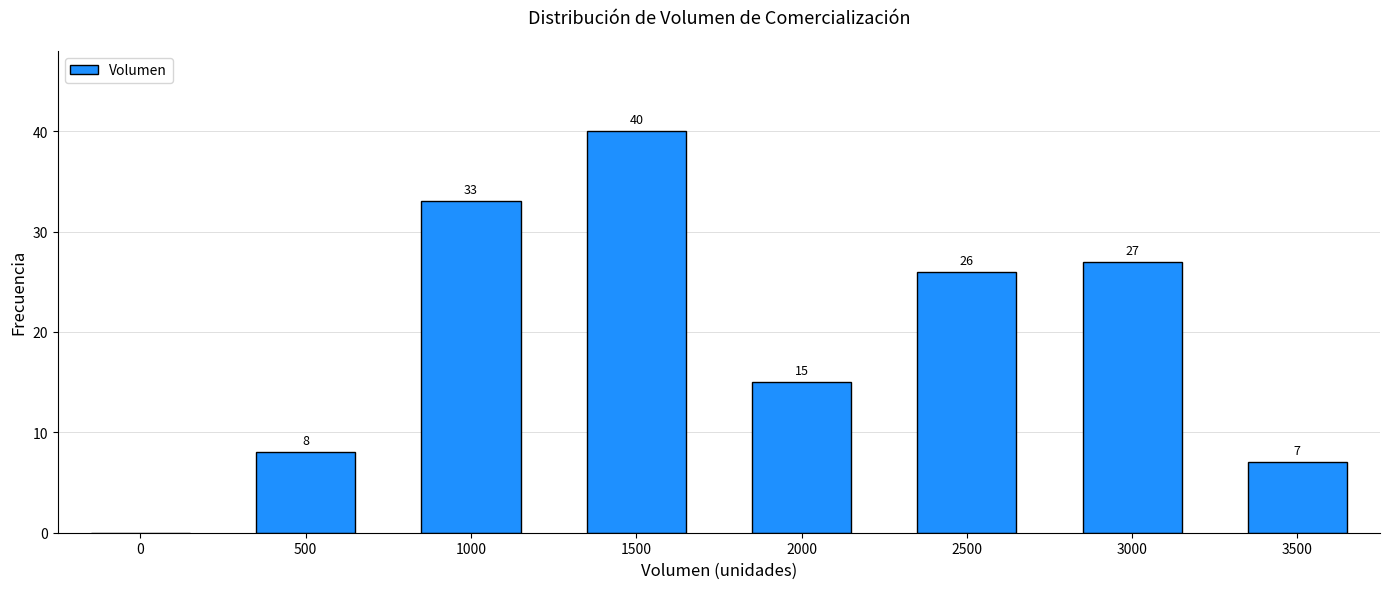

Reading right to left, transcribe all the data shown in this chart.

3500=7	3000=27	2500=26	2000=15	1500=40	1000=33	500=8	0=0